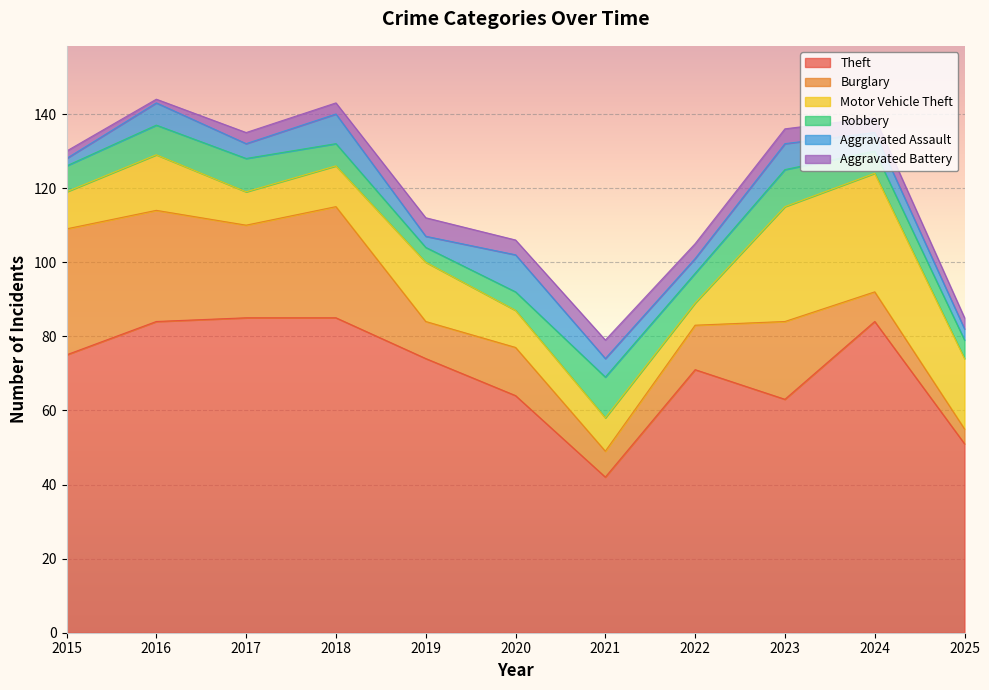

Rank the series by their maximum value, from highest to lowest.

Theft, Burglary, Motor Vehicle Theft, Robbery, Aggravated Assault, Aggravated Battery